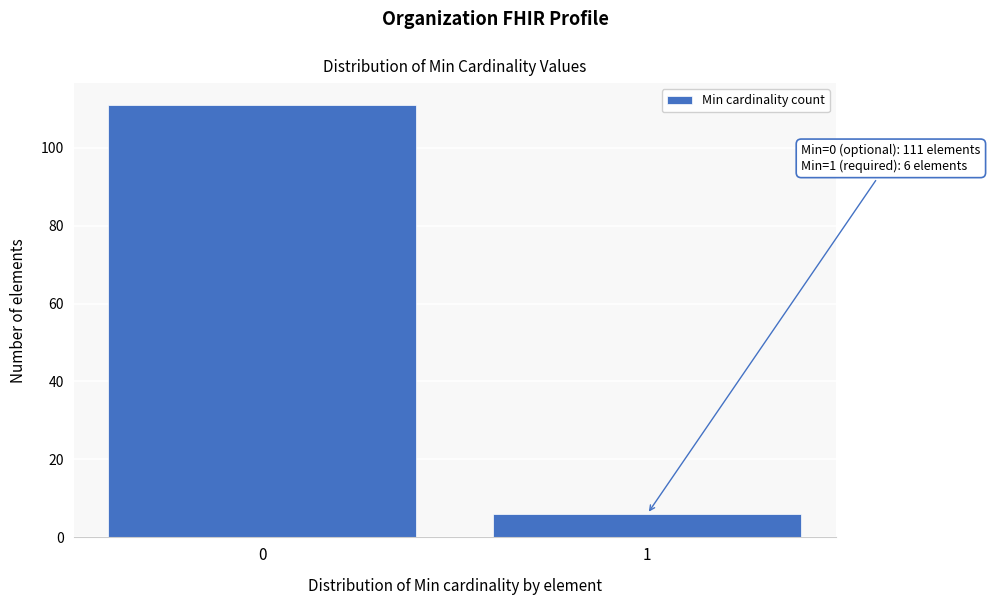

Reading right to left, list all the values displayed in this chart.

1=6	0=111